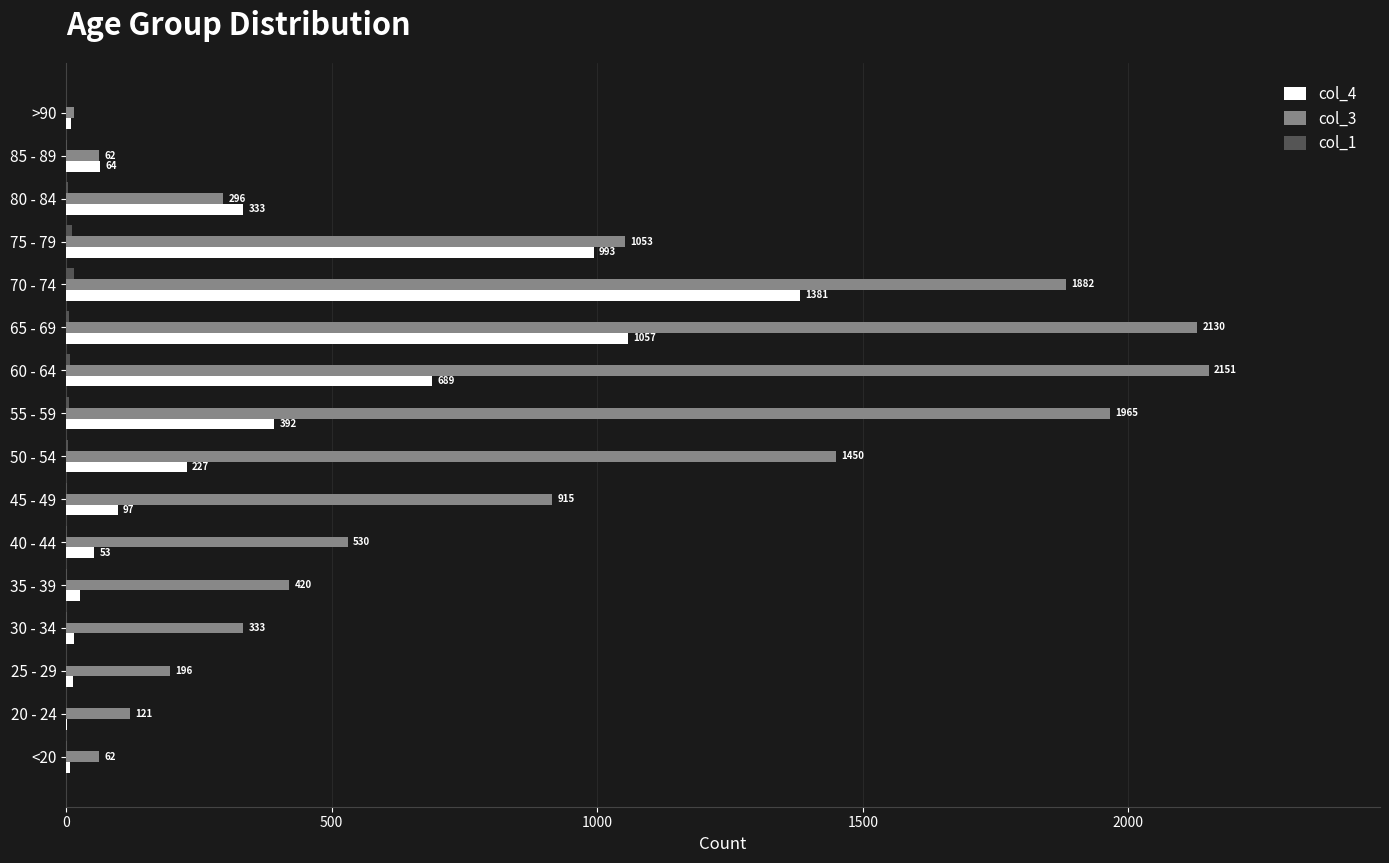

The value of col_3 at 70 - 74 is 1882. True or false?

True